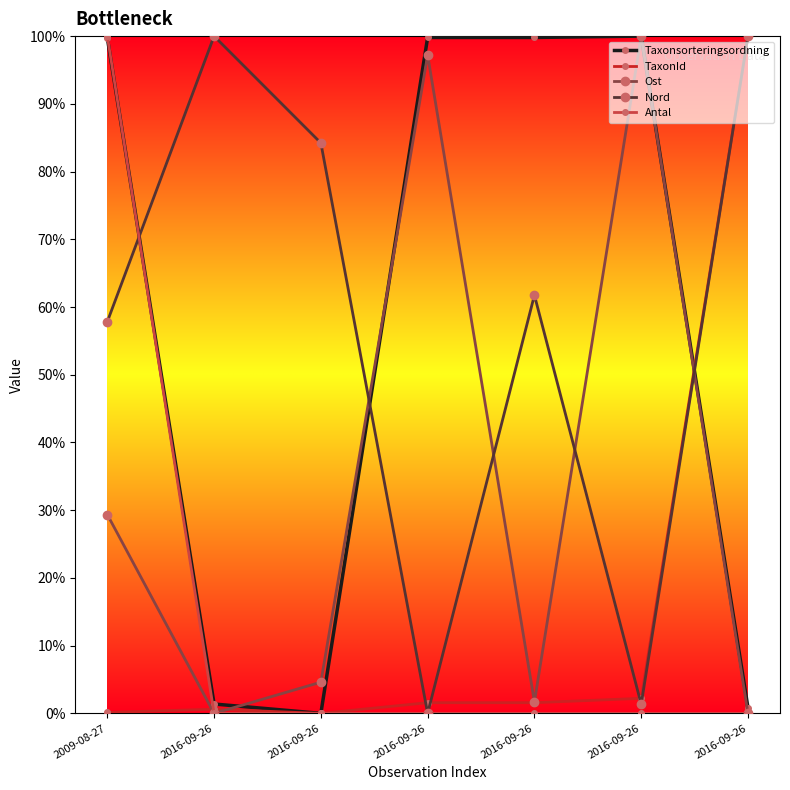

The value of Nord at 2016-09-26 is 0.5. True or false?

False